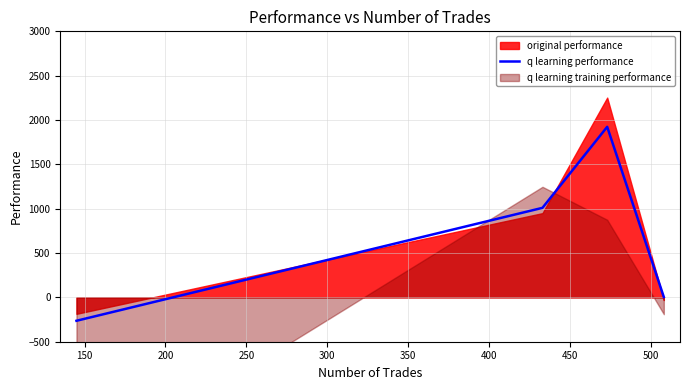

How many interior local peaks does the q learning performance series have?

1